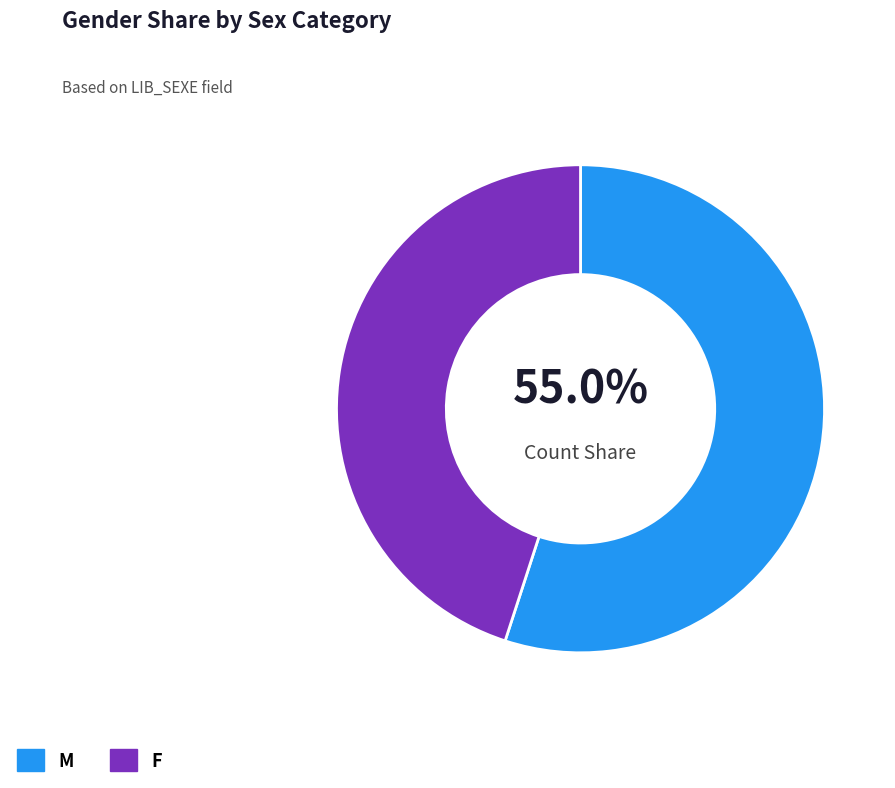

Which has a higher value, F or M?

M